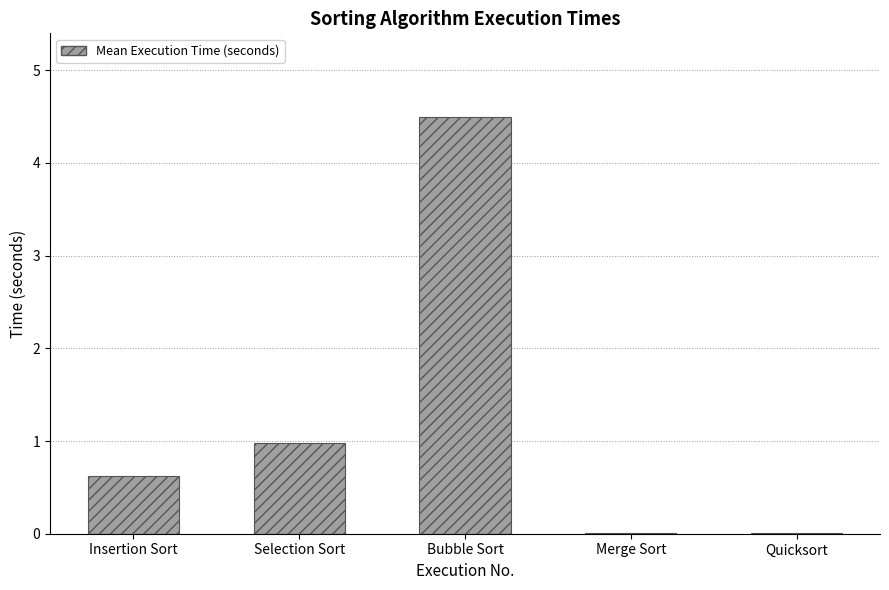

At which category does the chart reach its peak across all series?

Bubble Sort